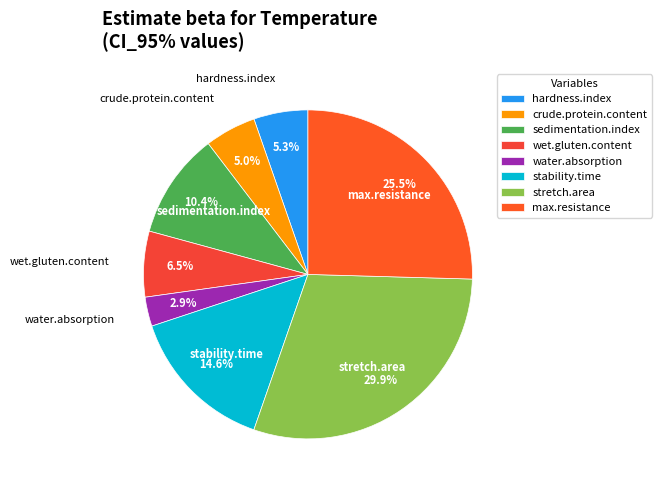

Does sedimentation.index account for over 50% of the chart?

No